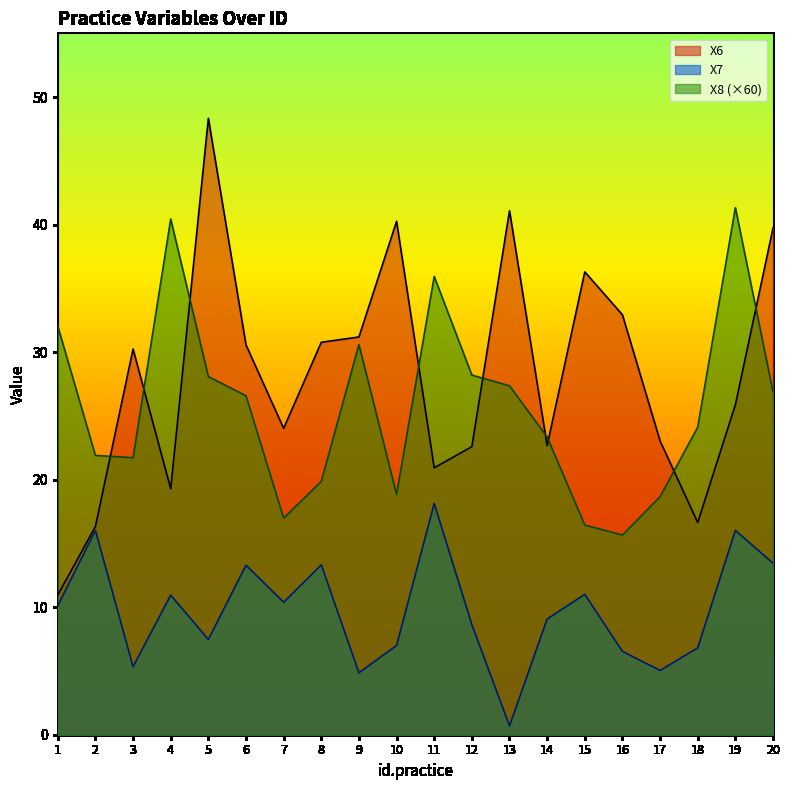

True or false: X8 and X6 intersect in this chart.

True